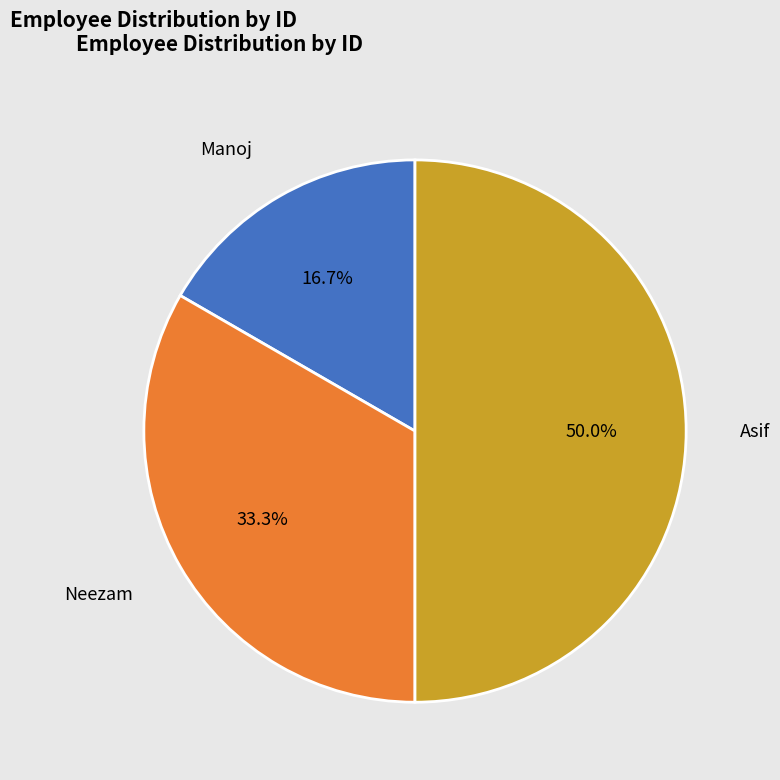

What portion of the pie excludes Manoj?

83.3%